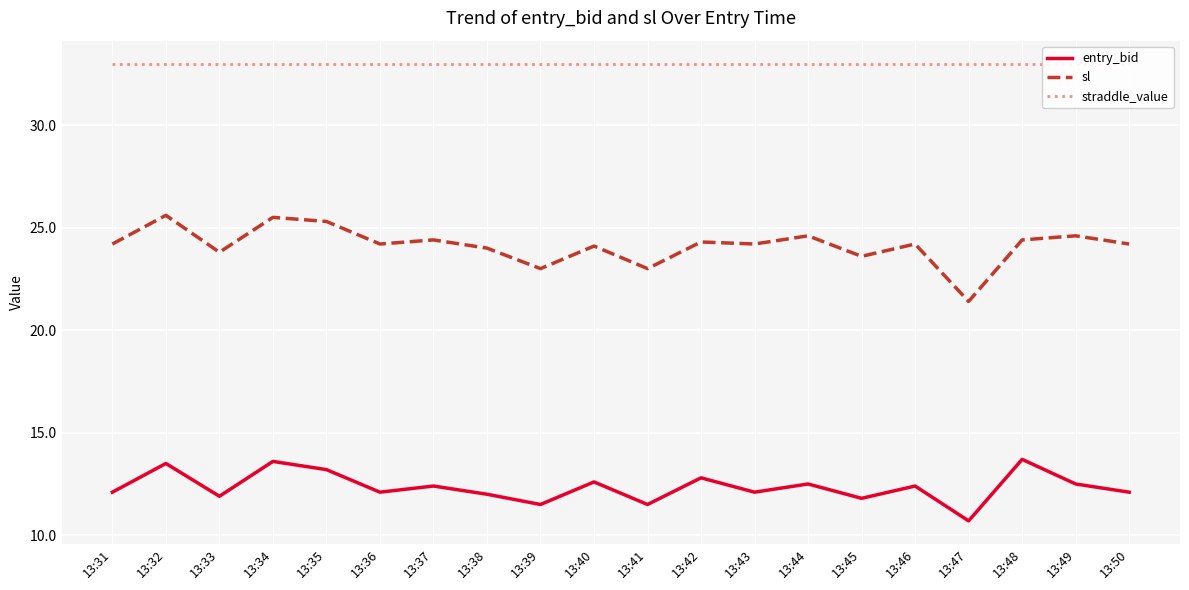

At how many categories does at least one series exceed 22?

20